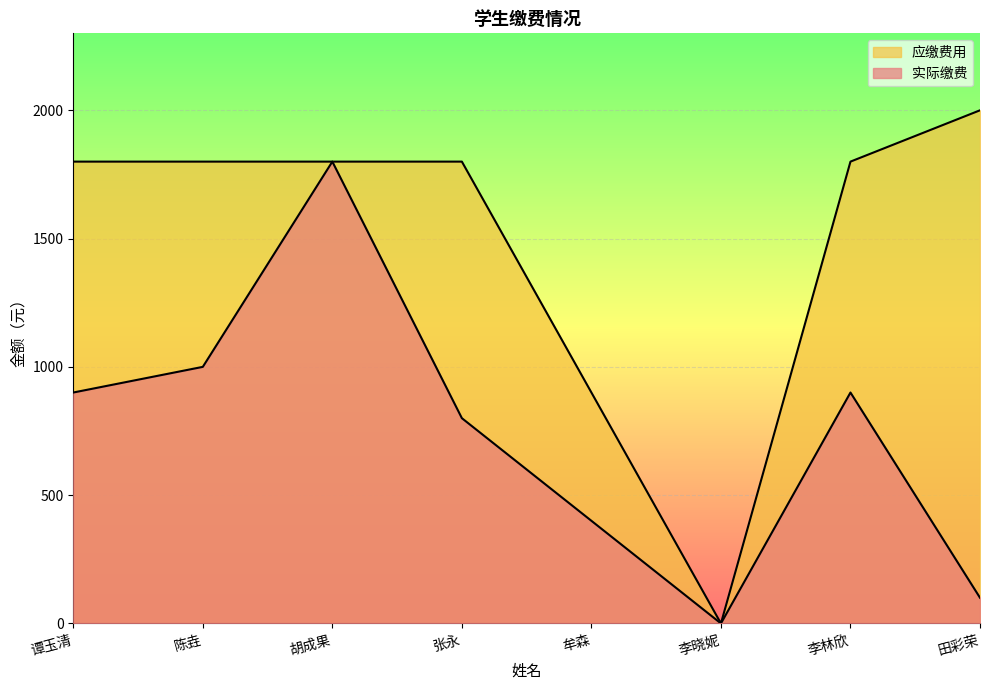

At which label does 应缴费用 first exceed 1800?

田彩荣